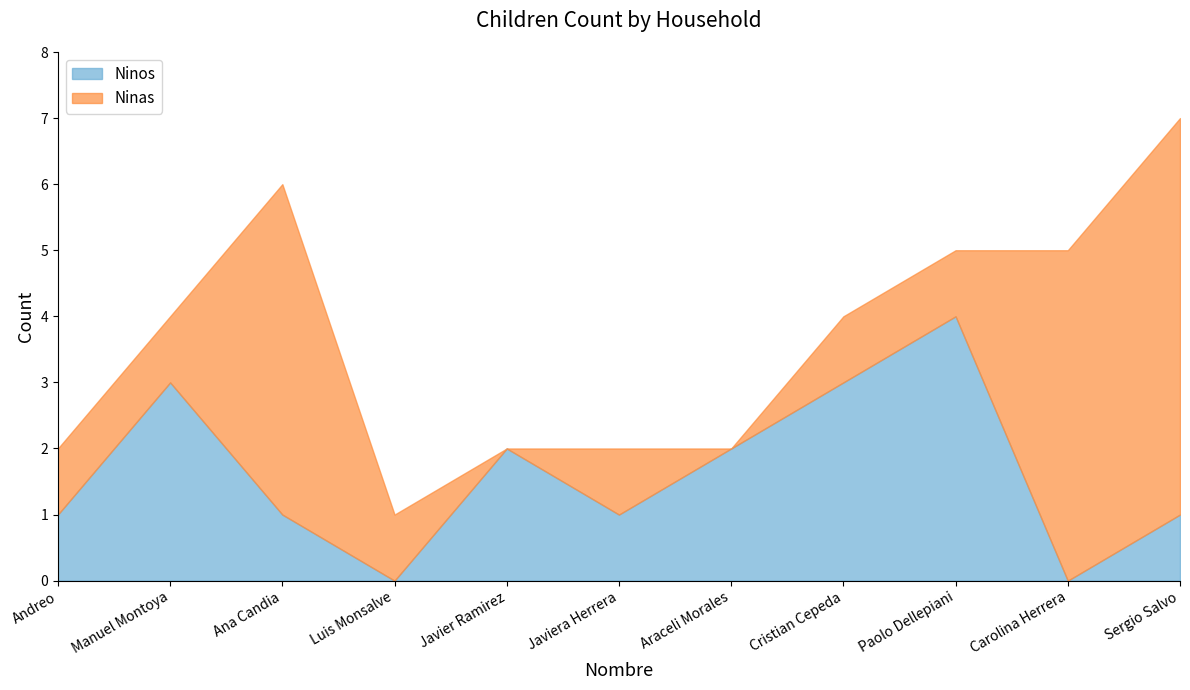

Rank the series by their maximum value, from lowest to highest.

Ninos, Ninas